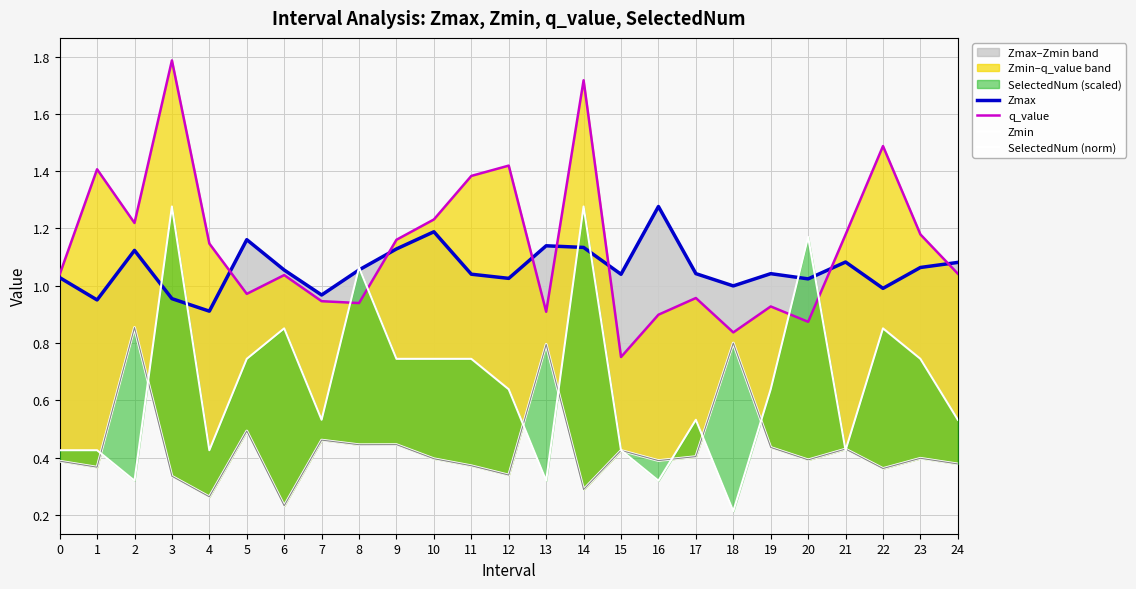

What is the sum of all q_value values?

28.4